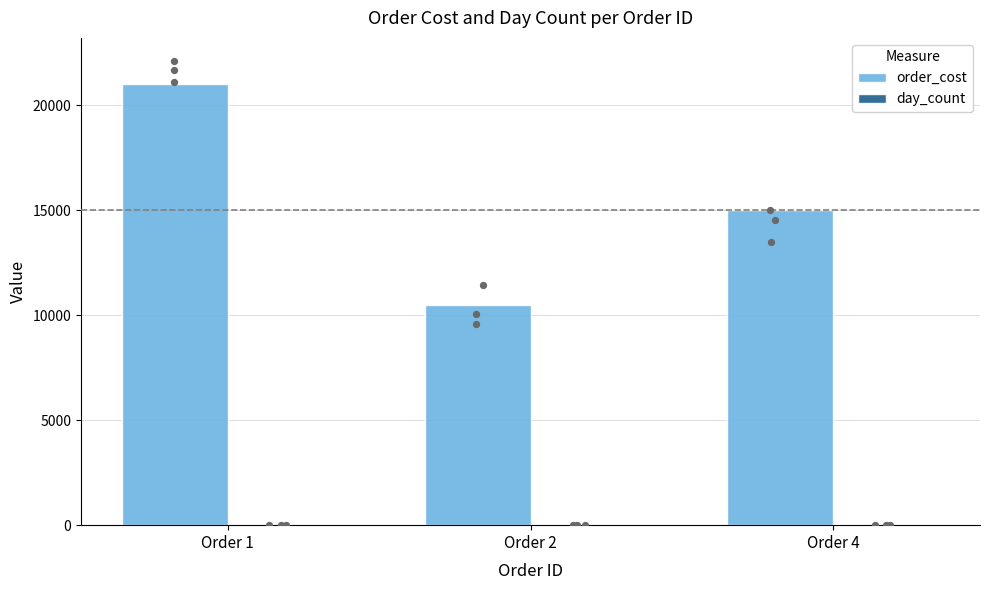

Which series has the widest spread of Y values?

order_cost